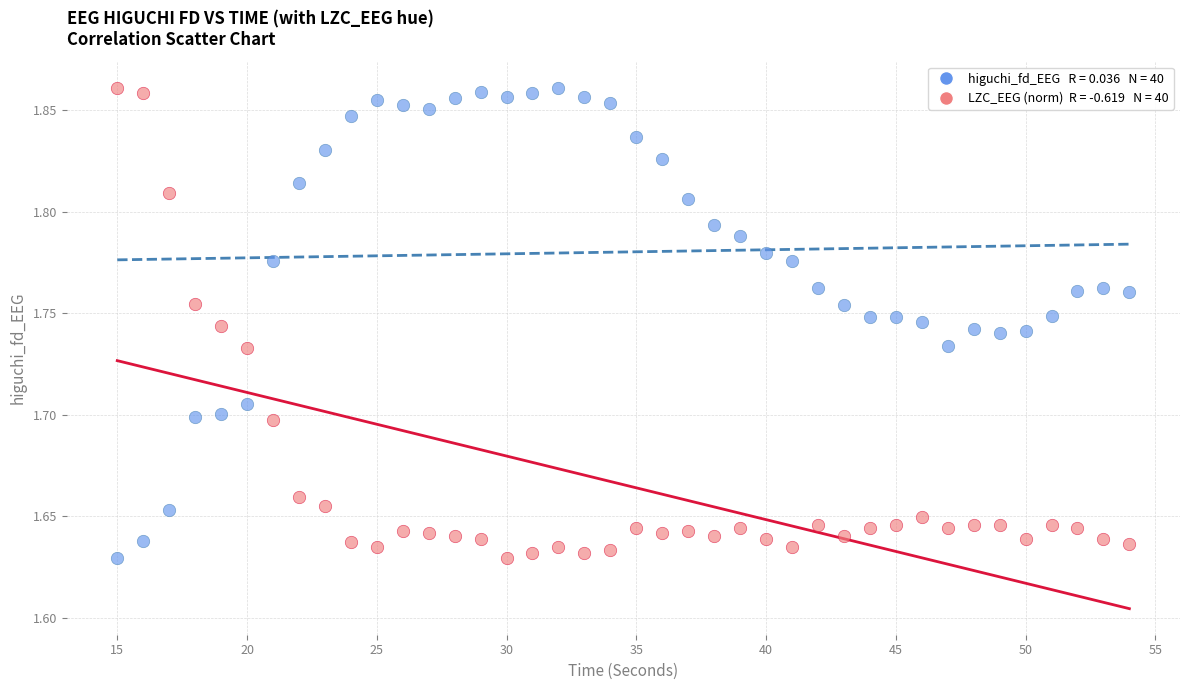

Across all data points, what is the range of X values (max minus min)?

39.0